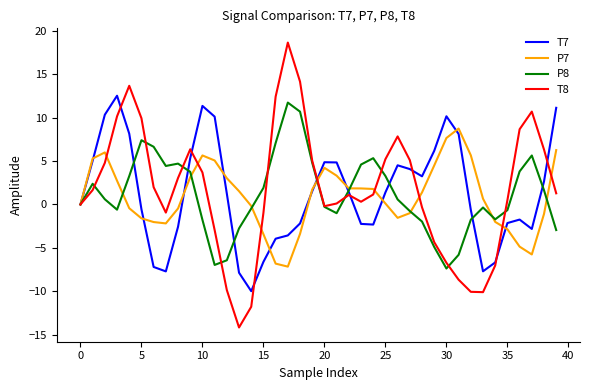

Which series has the widest spread of values?

T8